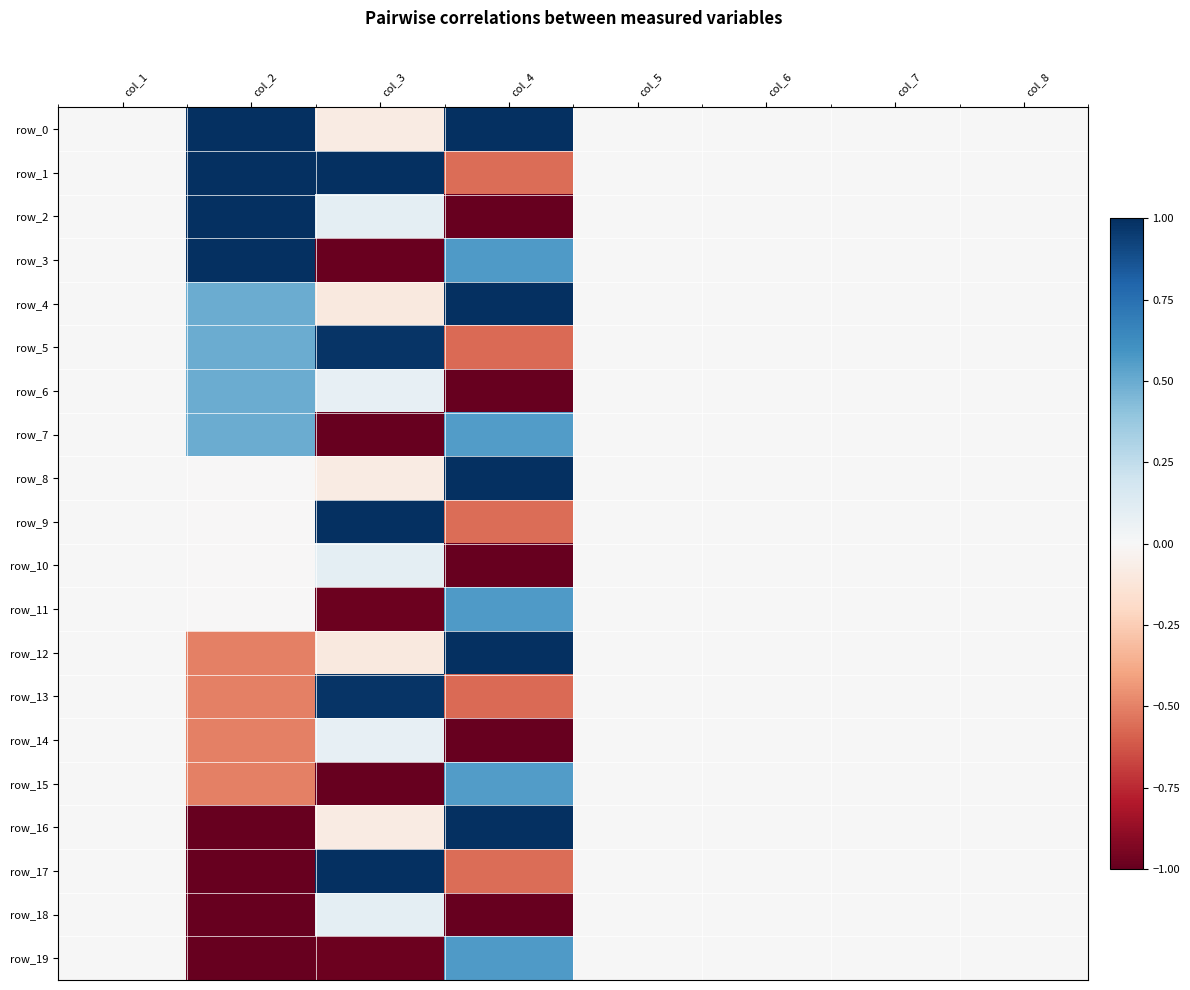

What is the minimum value shown in the chart?

-1.0